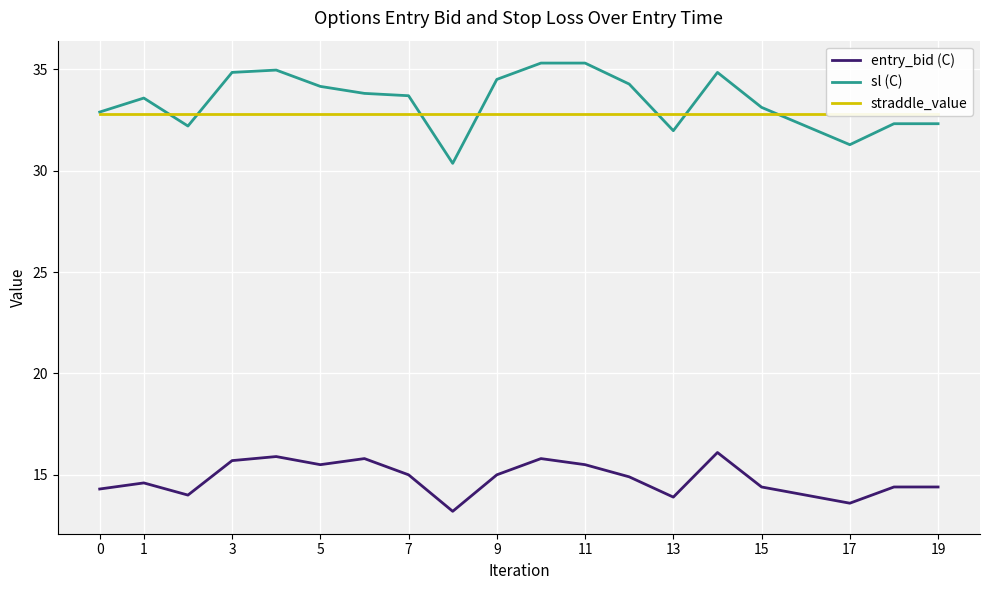

Count the number of data series in this chart.

3